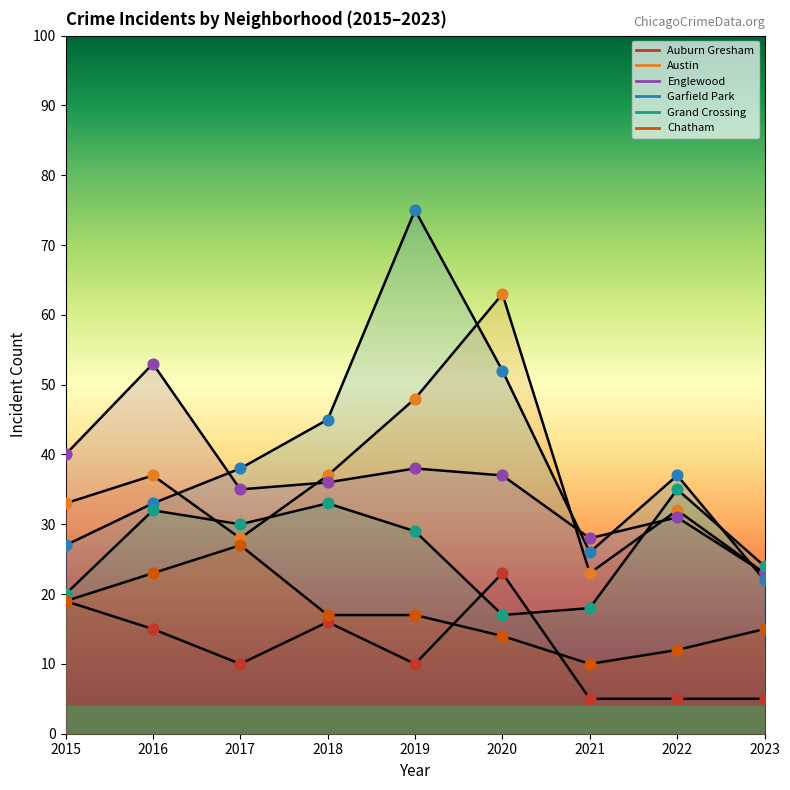

Which series reaches the minimum Y coordinate?

Auburn Gresham